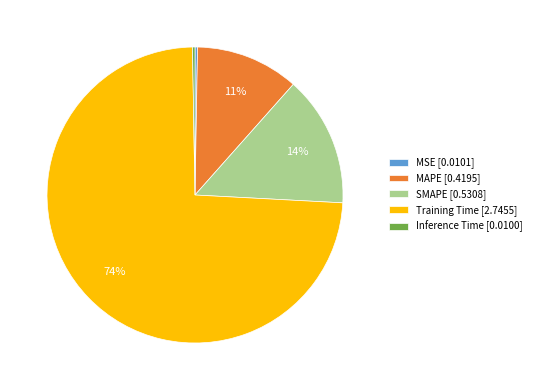

The Training Time [2.7455] slice represents 88% of the pie. True or false?

False